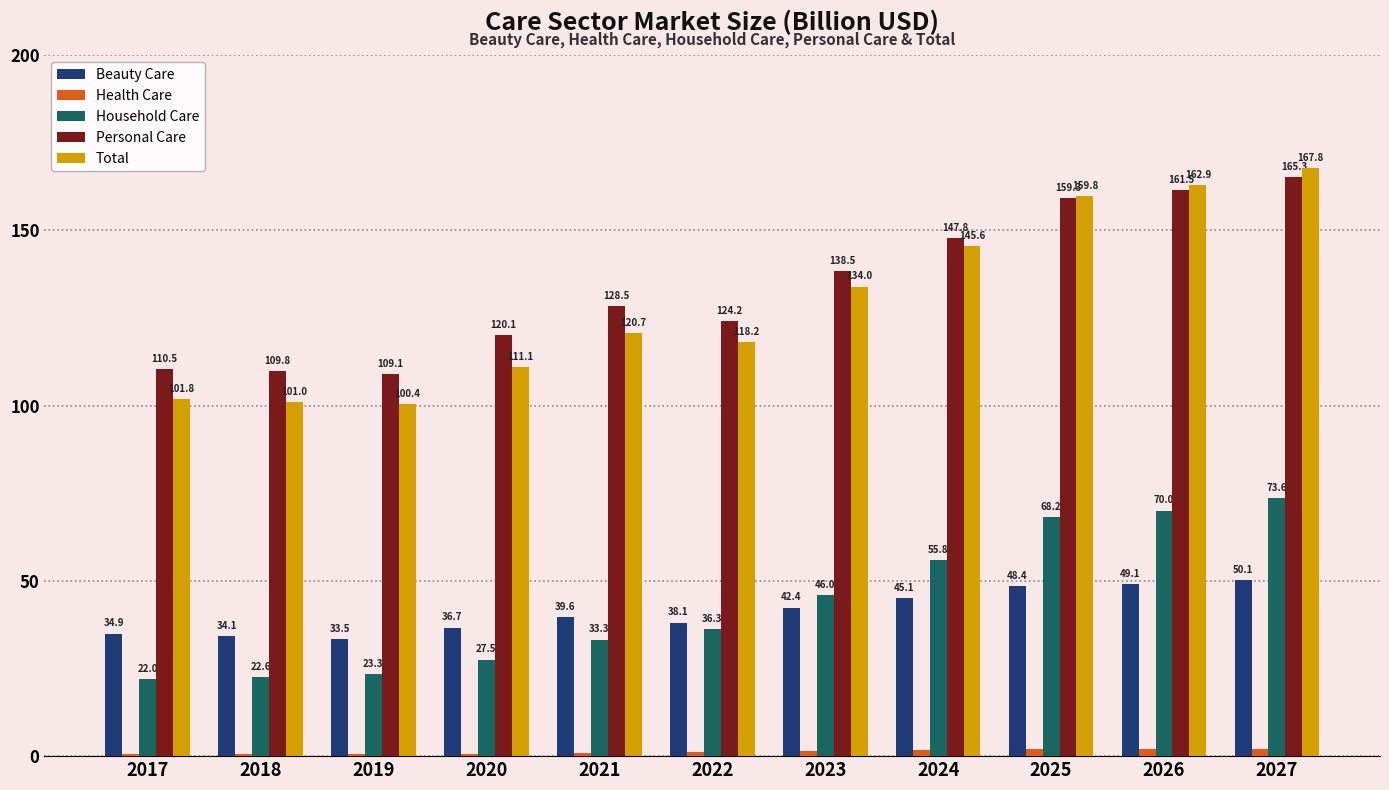

What is the average value of the Total series?

129.4